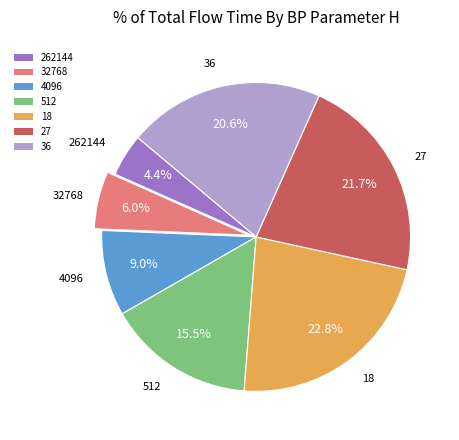

Which slice is the smallest?

262144